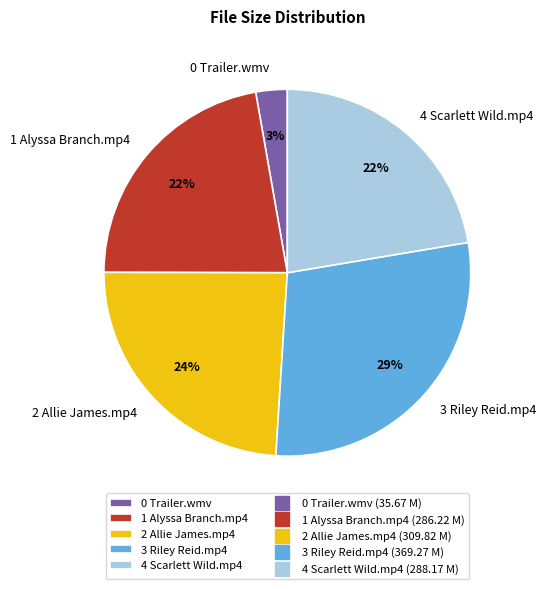

To the nearest percent, what is the difference between the largest and smallest slice percentages?

26%